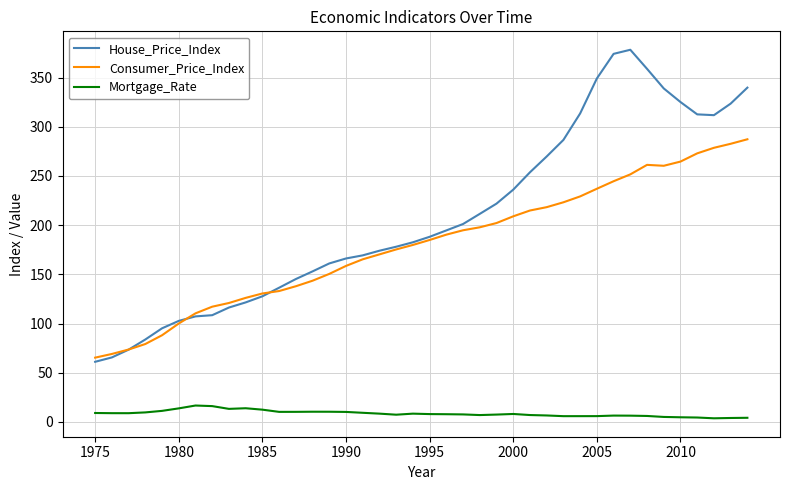

True or false: Mortgage_Rate and House_Price_Index intersect in this chart.

False